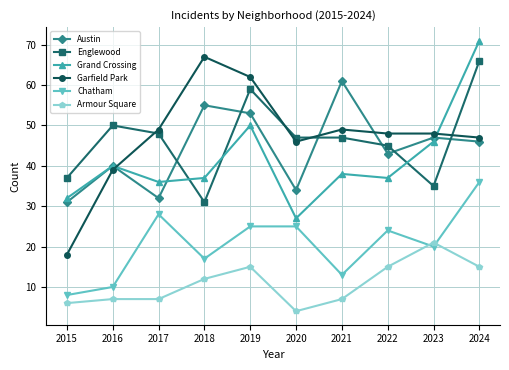

What is the value of the Armour Square point at the 2nd from the left?

7